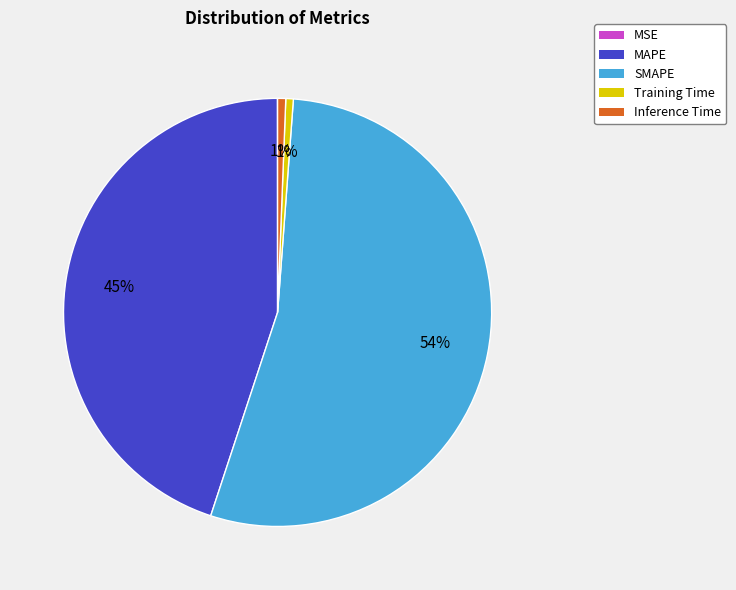

Is it true that Inference Time is 1% of the pie?

True